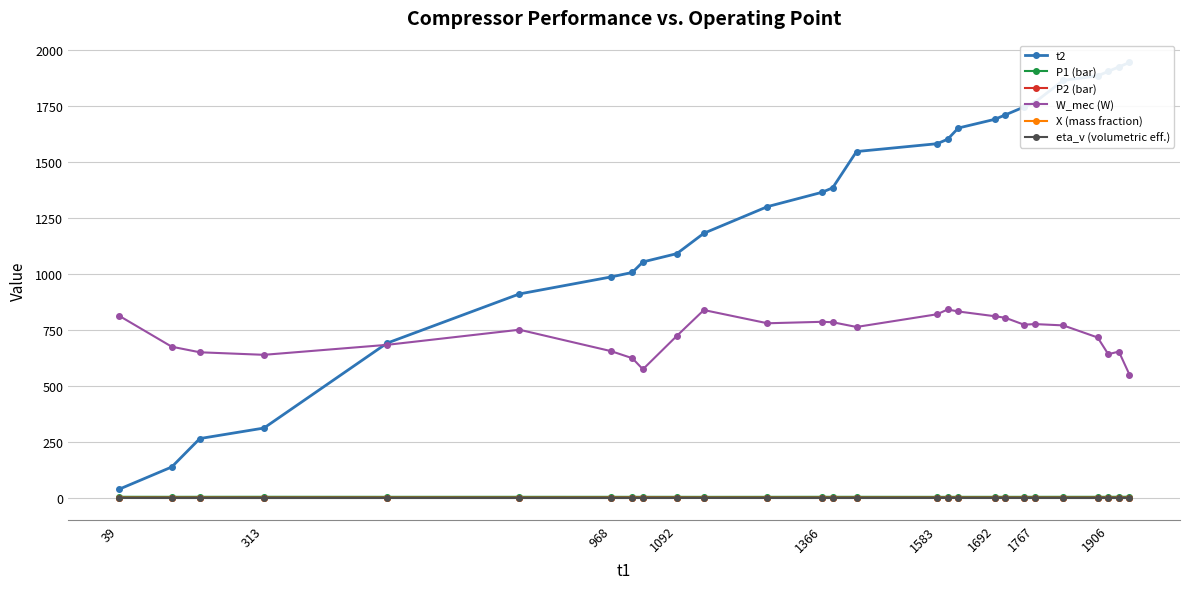

True or false: W_mec (W) has a value of 180.6 at 1692.

False